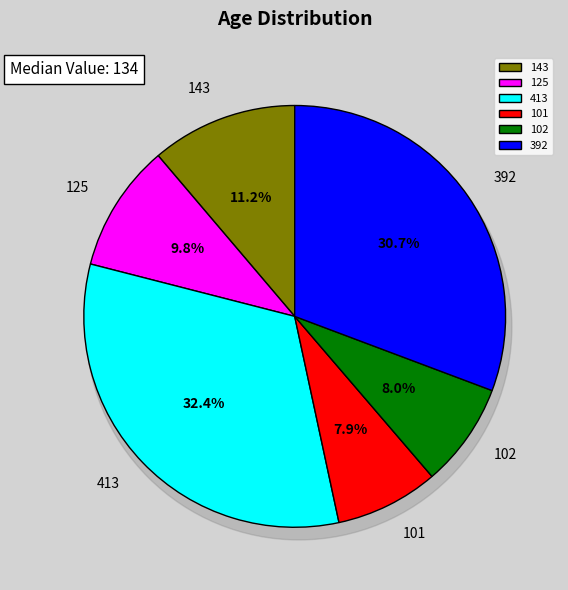

To the nearest percent, what is the average slice percentage?

17%